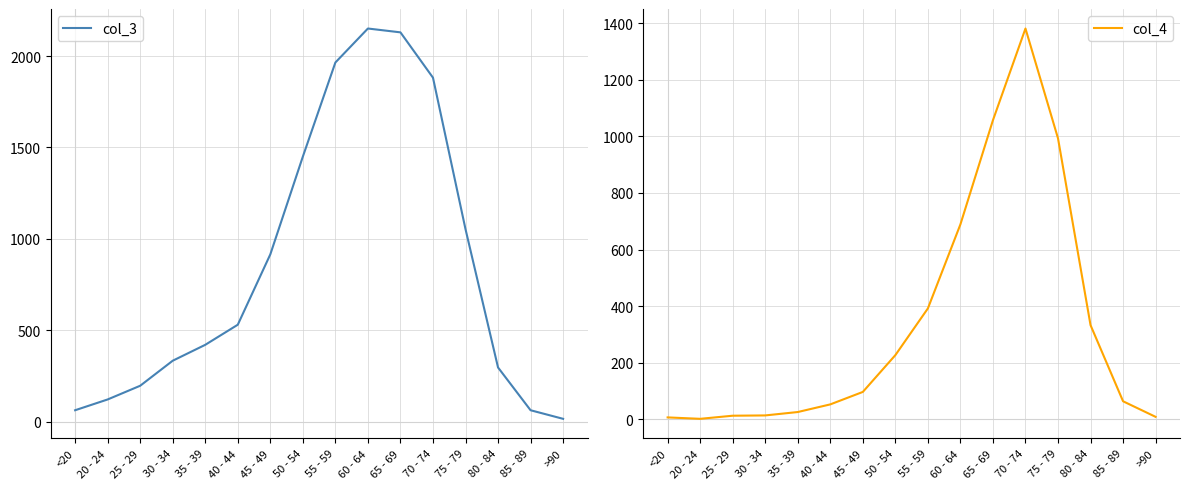

List the labels in order of col_4 value, smallest first.

20 - 24, <20, >90, 25 - 29, 30 - 34, 35 - 39, 40 - 44, 85 - 89, 45 - 49, 50 - 54, 80 - 84, 55 - 59, 60 - 64, 75 - 79, 65 - 69, 70 - 74